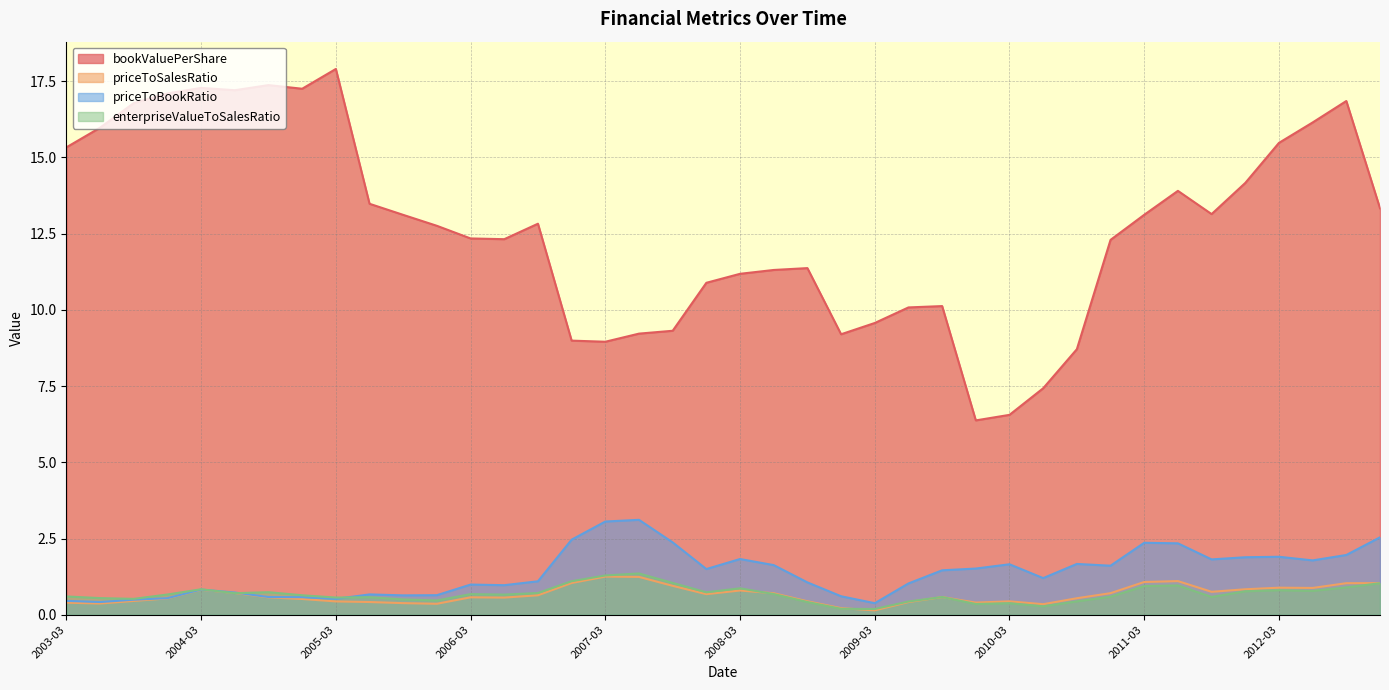

True or false: bookValuePerShare and enterpriseValueToSalesRatio intersect in this chart.

False